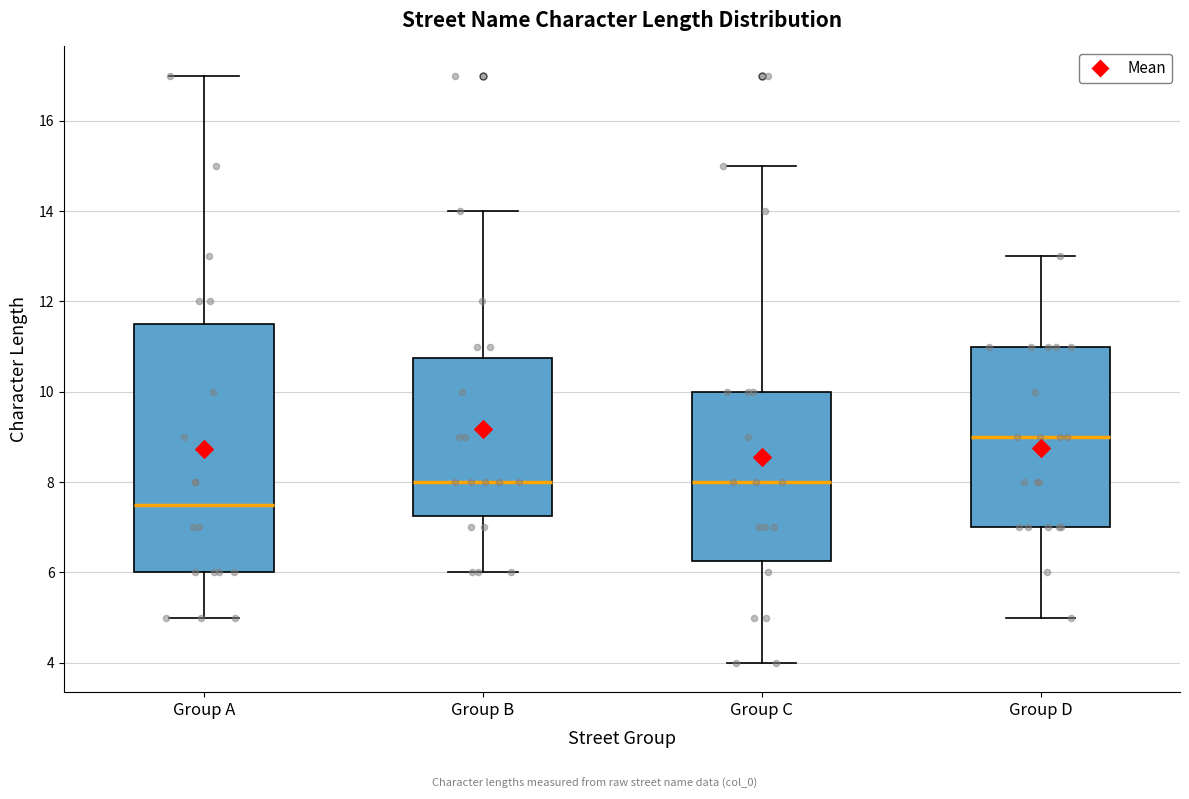

Where is the upper edge of the box for Group A on the y-axis? The values are not printed on the chart, so give them approximately, as read against the axis.

11.6